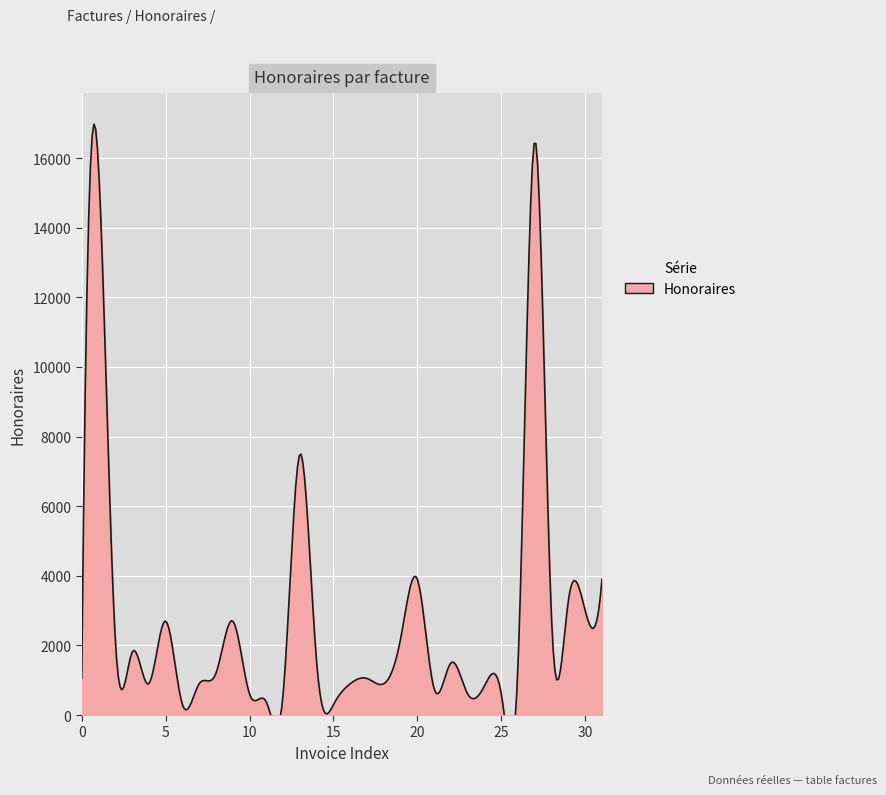

Reading left to right, transcribe all the data shown in this chart.

30=1050	23031=15750	23-23032=2175	23-23033=1800	23-23034=900	23-23035=2700	23-23036=300	23-23037=900	23-23038=1200	23-23039=2700	23-23040=600	23-23041=375	23-23042=600	23-23043=7500	23-23044=1500	23-23045=300	24-23046=900	24-23047=1050	24-23048=900	24-23049=2190	24-23050=3900	24-23051=750	24-23052=1500	24-23053=600	24-23054=840	24-23055=600	24-23056=1500	24-23057=16500	24-23058=2700	24-23059=3300	24-23060=3000	24-23061=3900